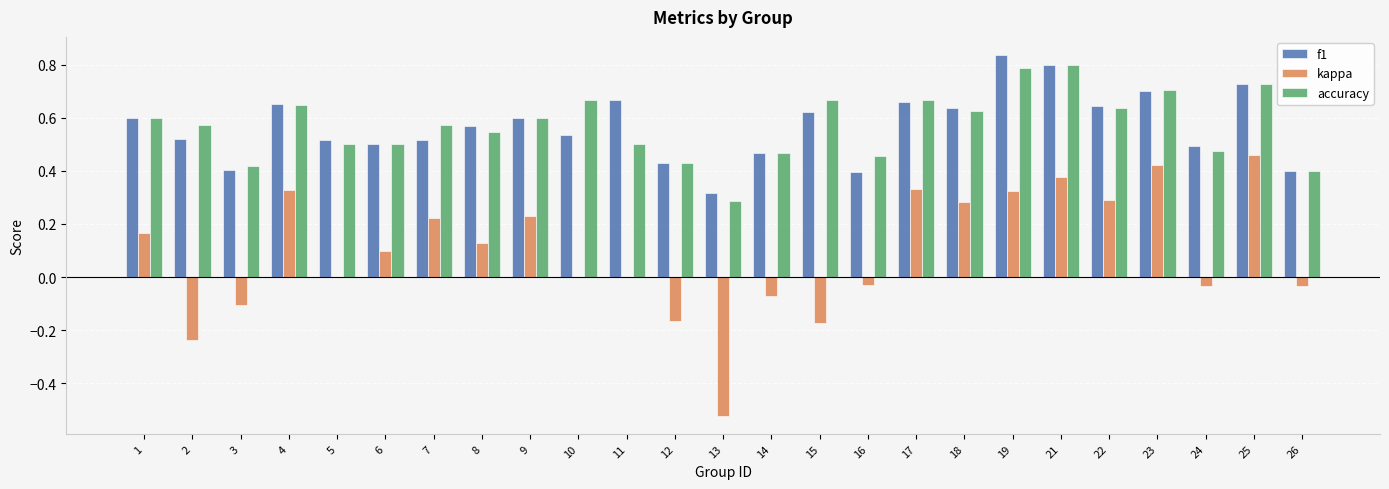

What are all the series names shown in the legend?

f1, kappa, accuracy